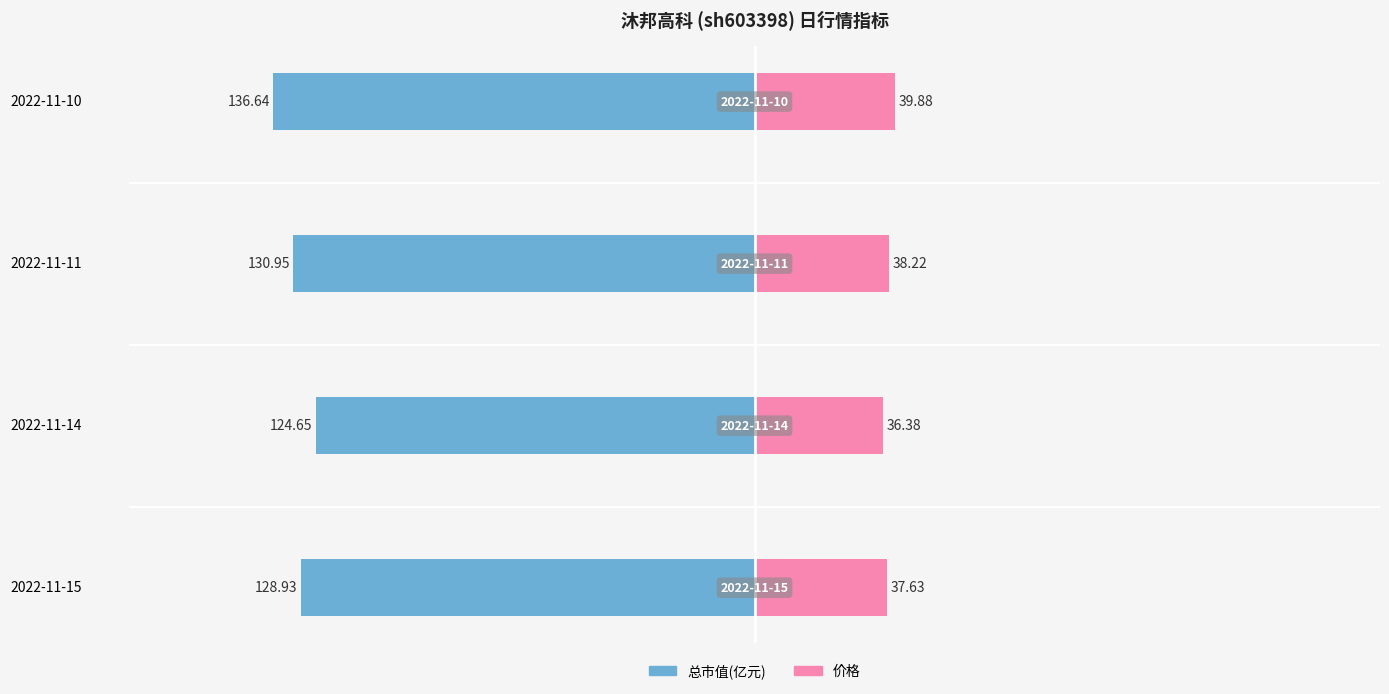

The 价格 series shows 21.0 at 2022-11-11. True or false?

False